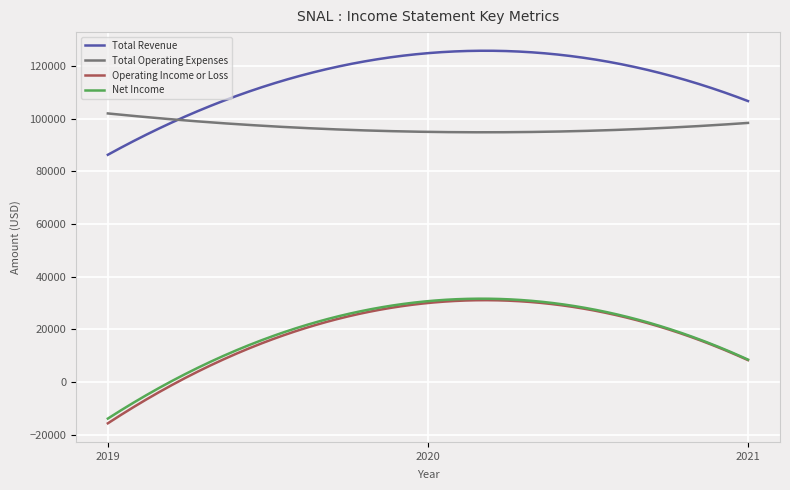

Does the chart have visible grid lines?

Yes